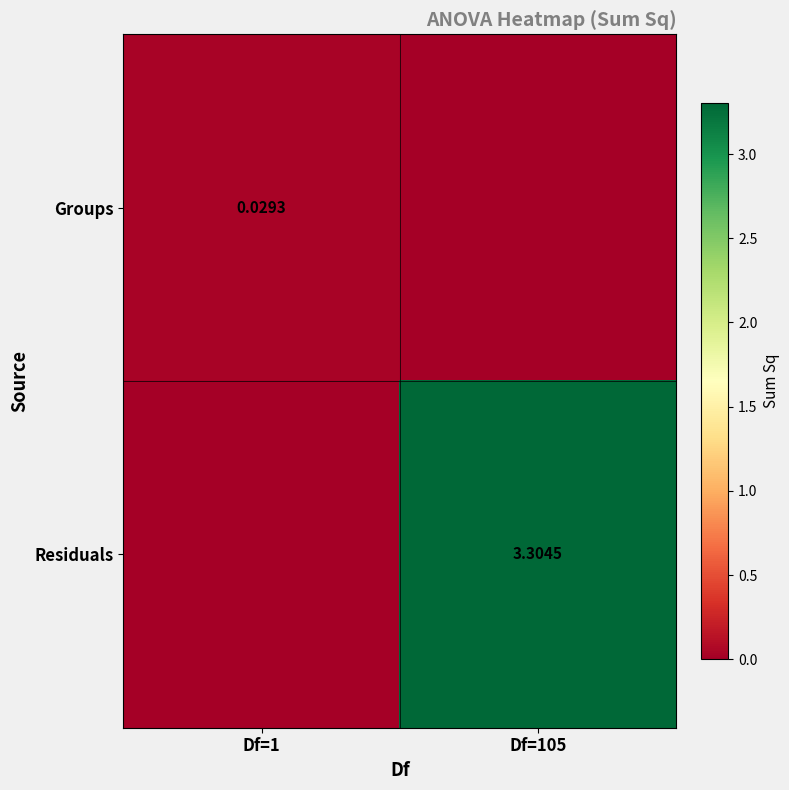

True or false: Residuals has a value of -1.4 at Df=1.

False